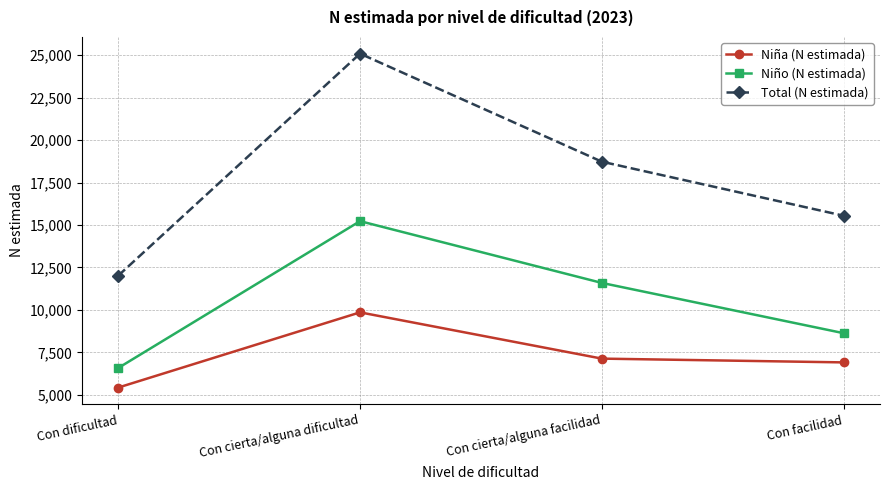

What is the total value across all series at Con dificultad?

24027